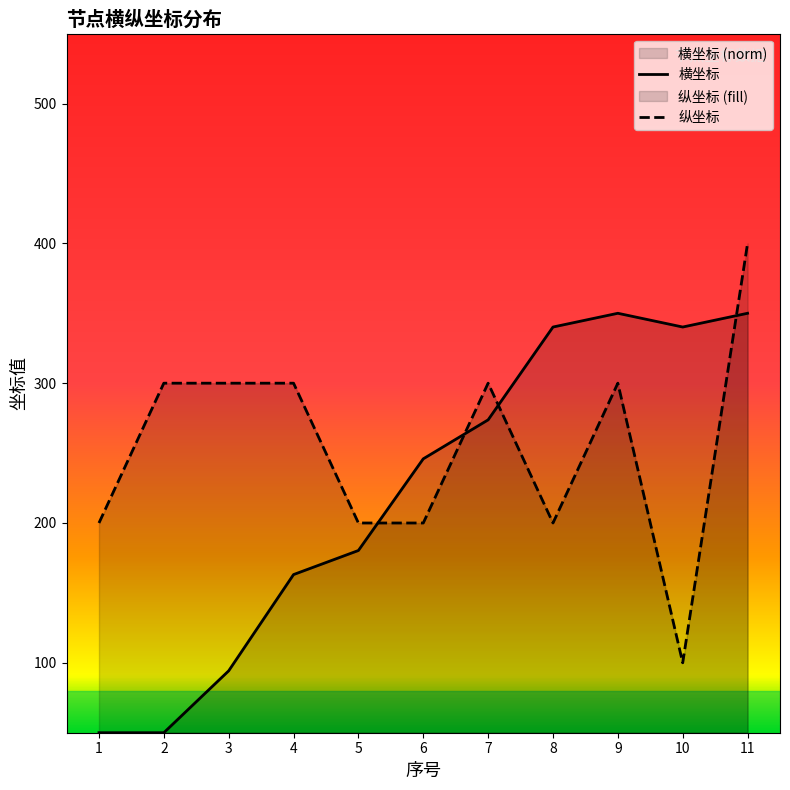

List the series in order of their overall mean, highest first.

纵坐标, 横坐标